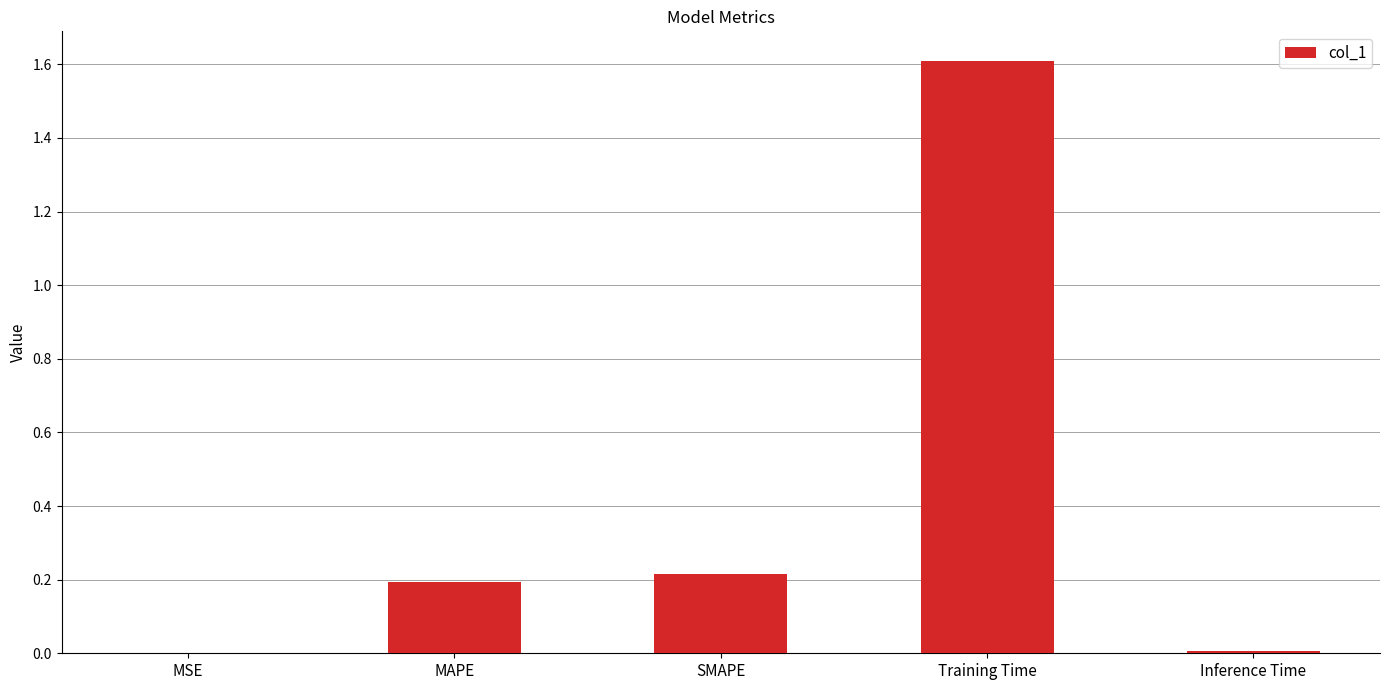

What is the maximum value shown in the chart?

1.6